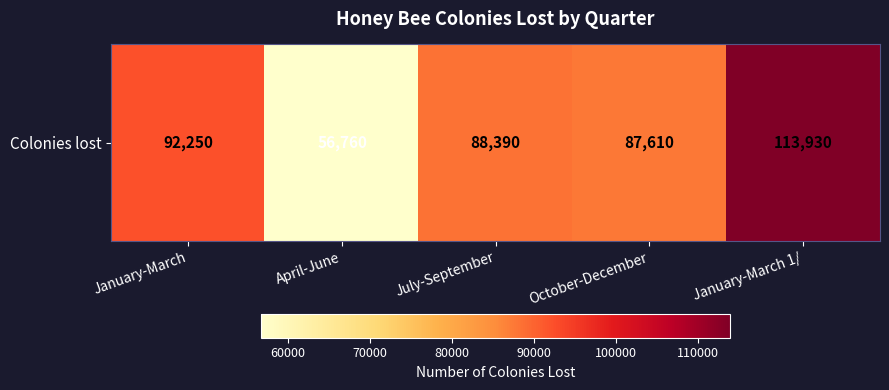

The value at April-June is 56760. True or false?

True